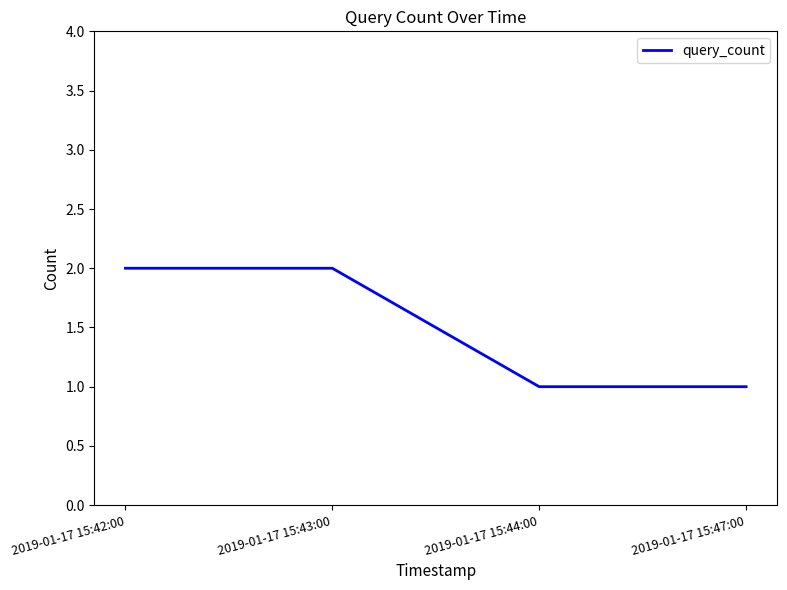

Reading left to right, what are all the values shown in this chart?

2019-01-17 15:42:00=2	2019-01-17 15:43:00=2	2019-01-17 15:44:00=1	2019-01-17 15:47:00=1